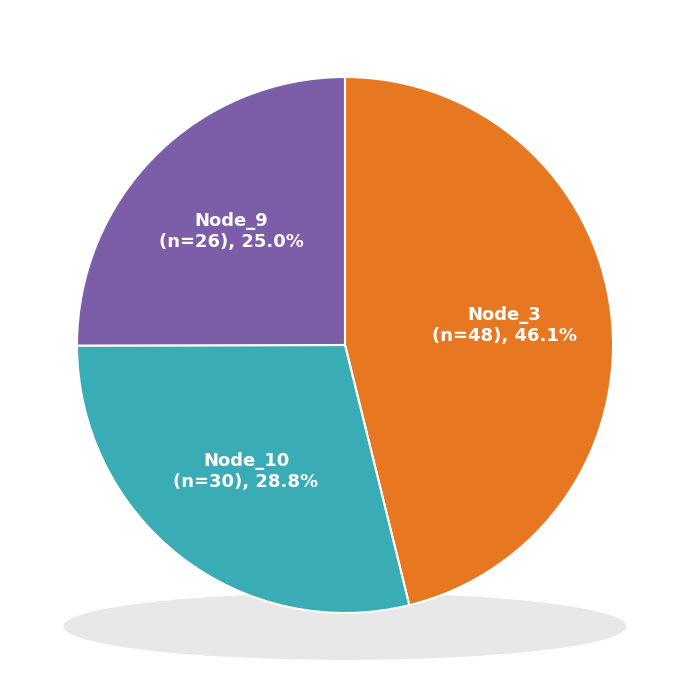

Does Node_4 represent more than half of the total?

No